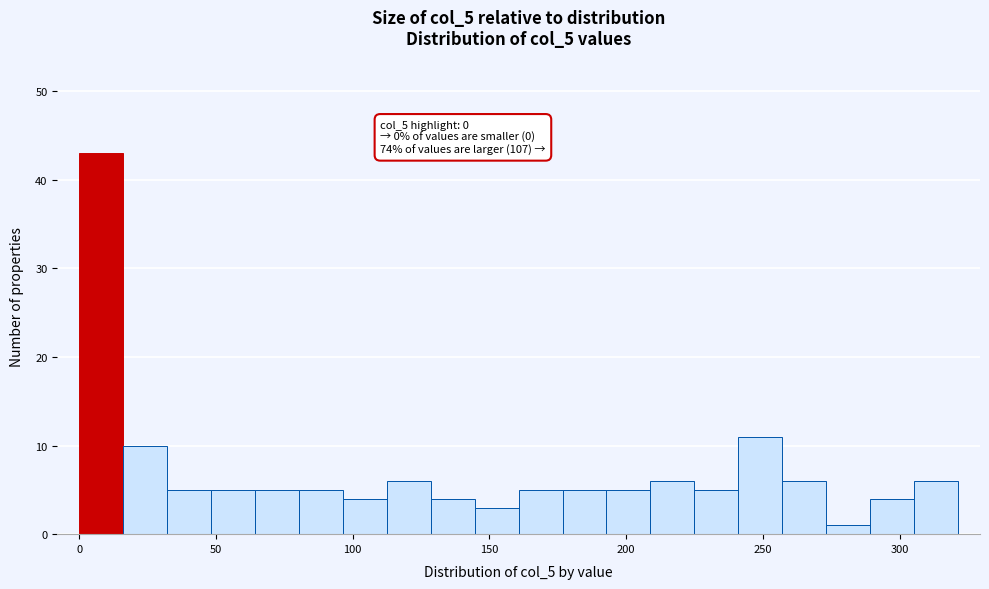

Around what value on the x-axis is the tallest bar? Give the approximate position of its centre, as read against the axis.

10